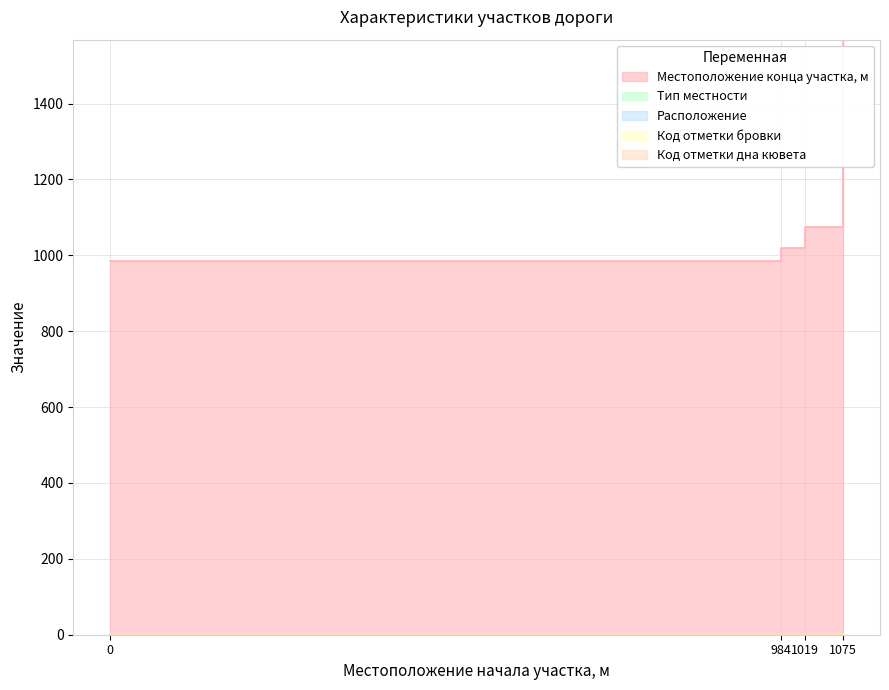

Reading left to right, list all the values displayed in this chart.

Местоположение конца участка, м: 0=984	0=984	984=1019	984=1019	1019=1075	1019=1075	1075=1568	1075=1568
Тип местности: 0=1	0=1	984=2	984=2	1019=3	1019=2	1075=1	1075=1
Расположение: 0=1	0=2	984=1	984=2	1019=1	1019=2	1075=1	1075=2
Код отметки бровки: 0=2	0=2	984=3	984=3	1019=3	1019=3	1075=2	1075=2
Код отметки дна кювета: 0=2	0=2	984=3	984=3	1019=3	1019=3	1075=2	1075=2